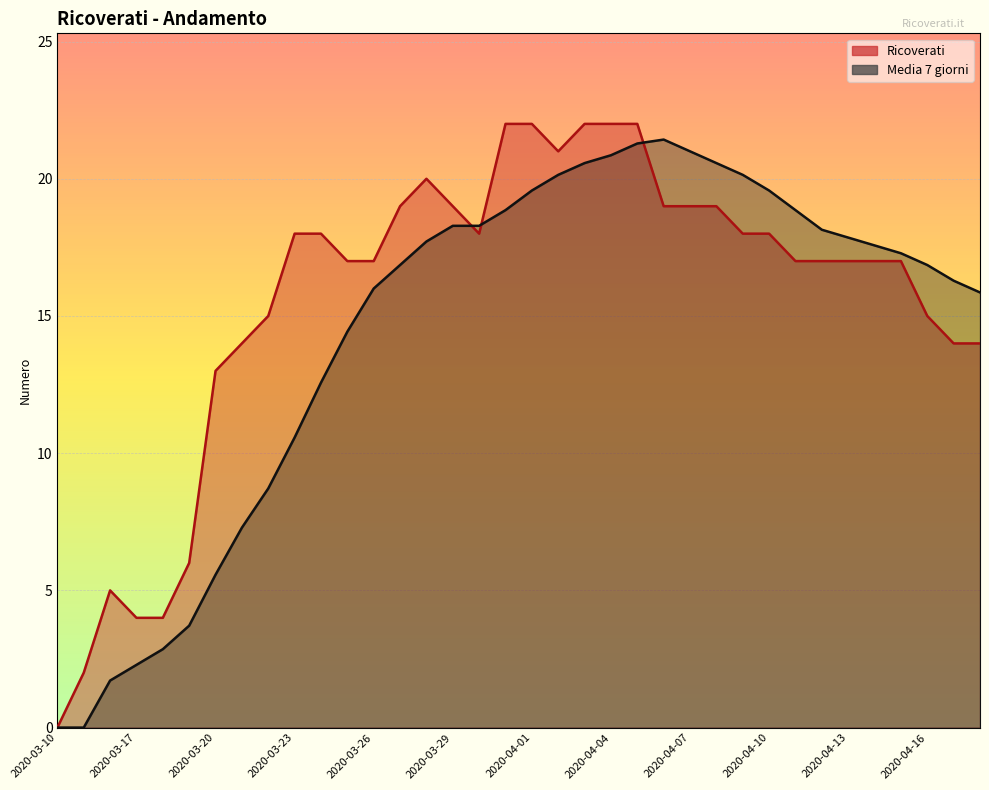

What is the difference between the Ricoverati values at 2020-04-04 and 2020-03-17?

18.0